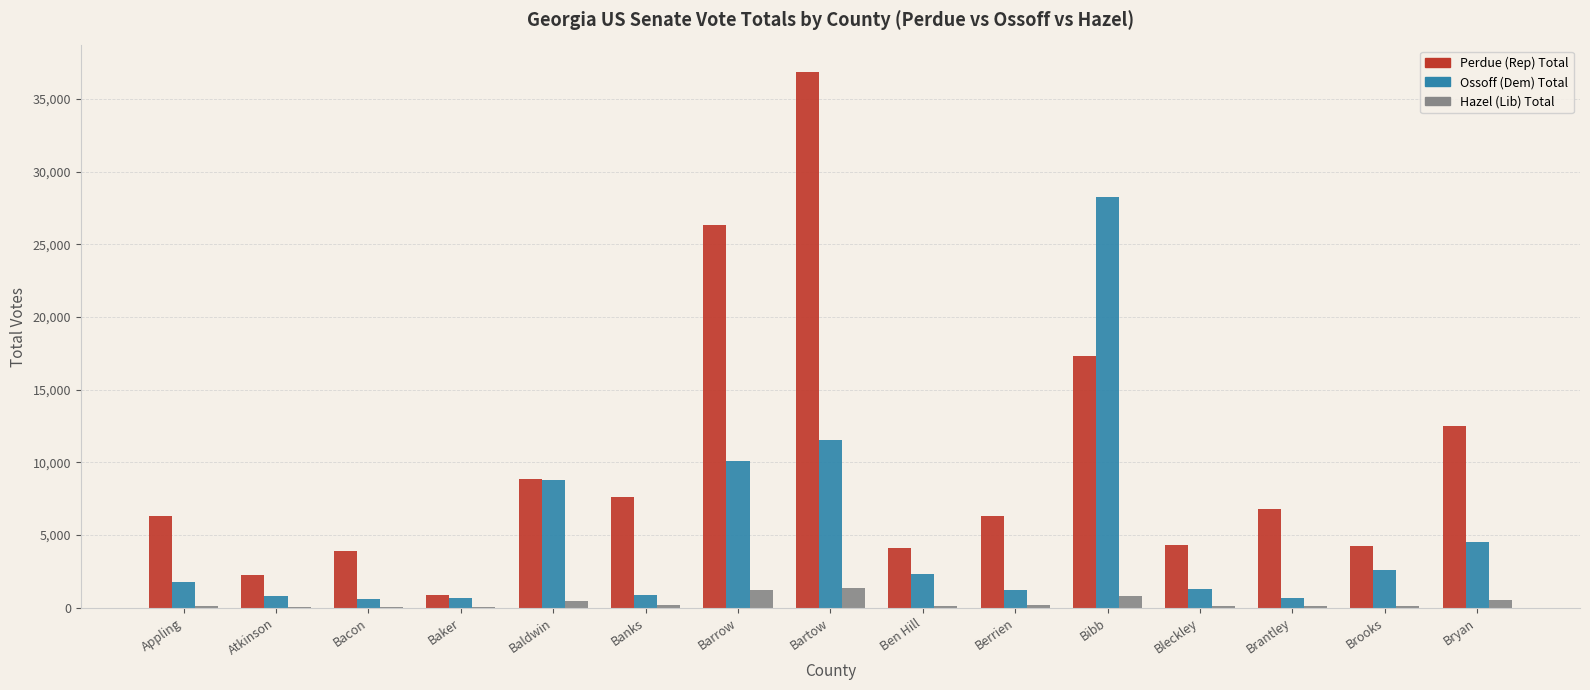

Which category has the highest value across all series?

Bartow